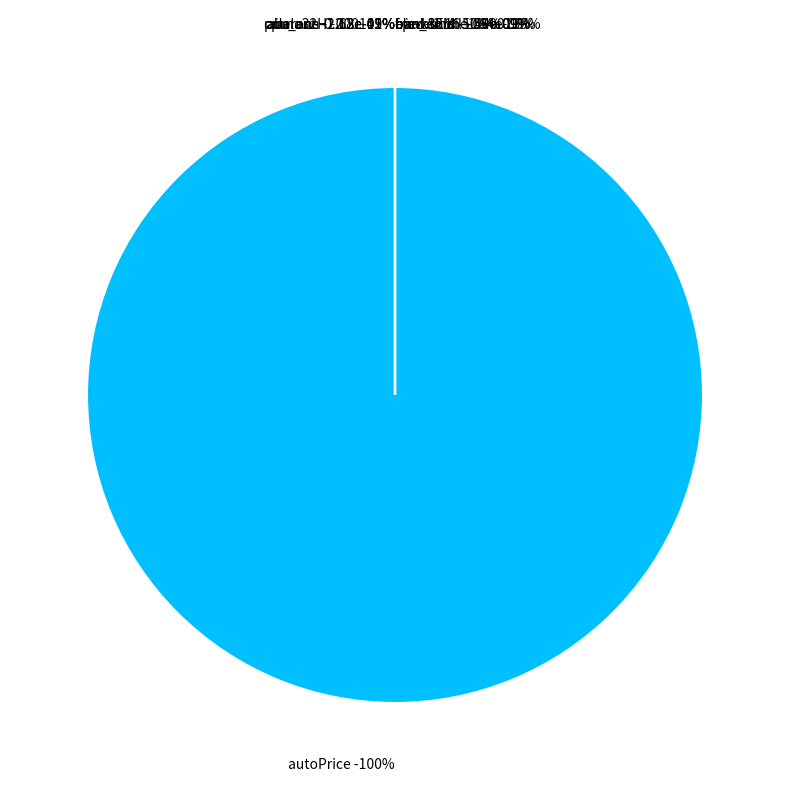

Is it true that cpu_small is 1% of the pie?

False